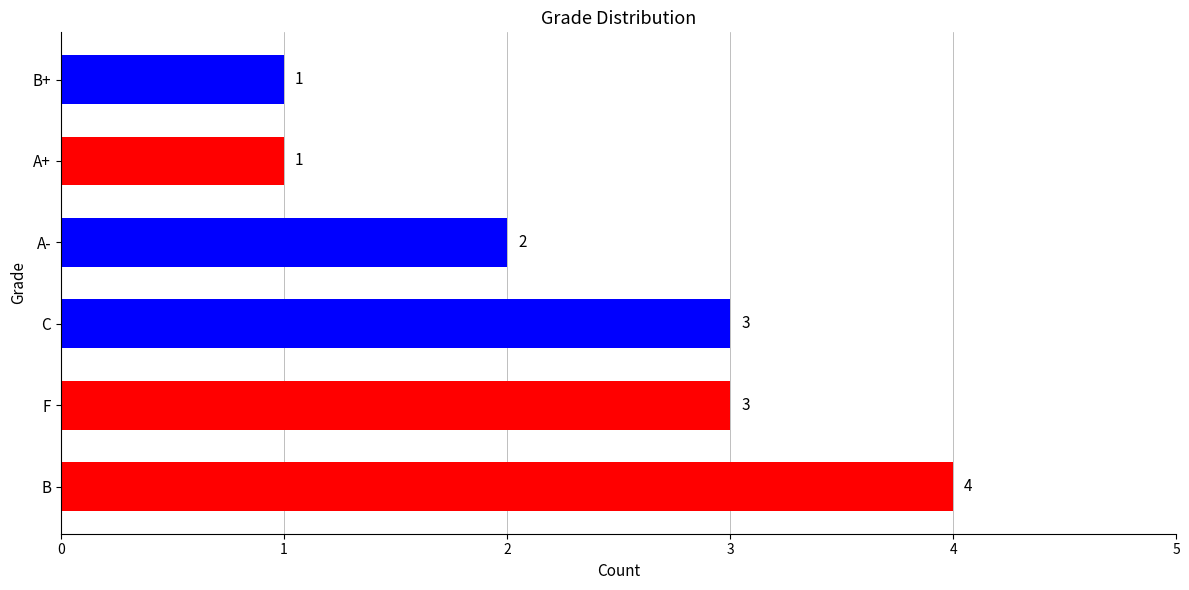

What is the sum of all values?

14